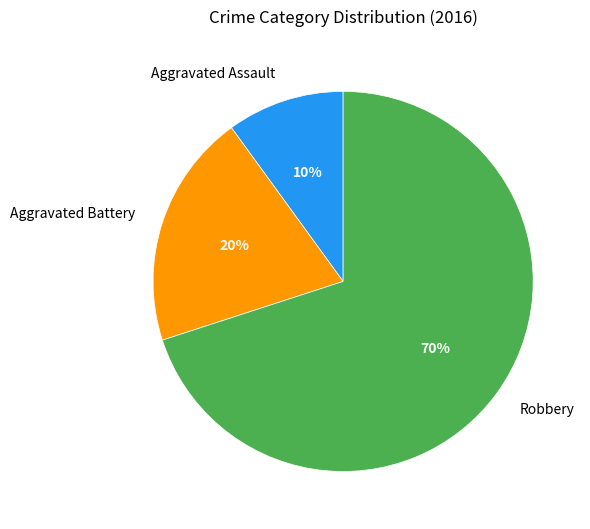

Which has a higher value, Aggravated Battery or Aggravated Assault?

Aggravated Battery